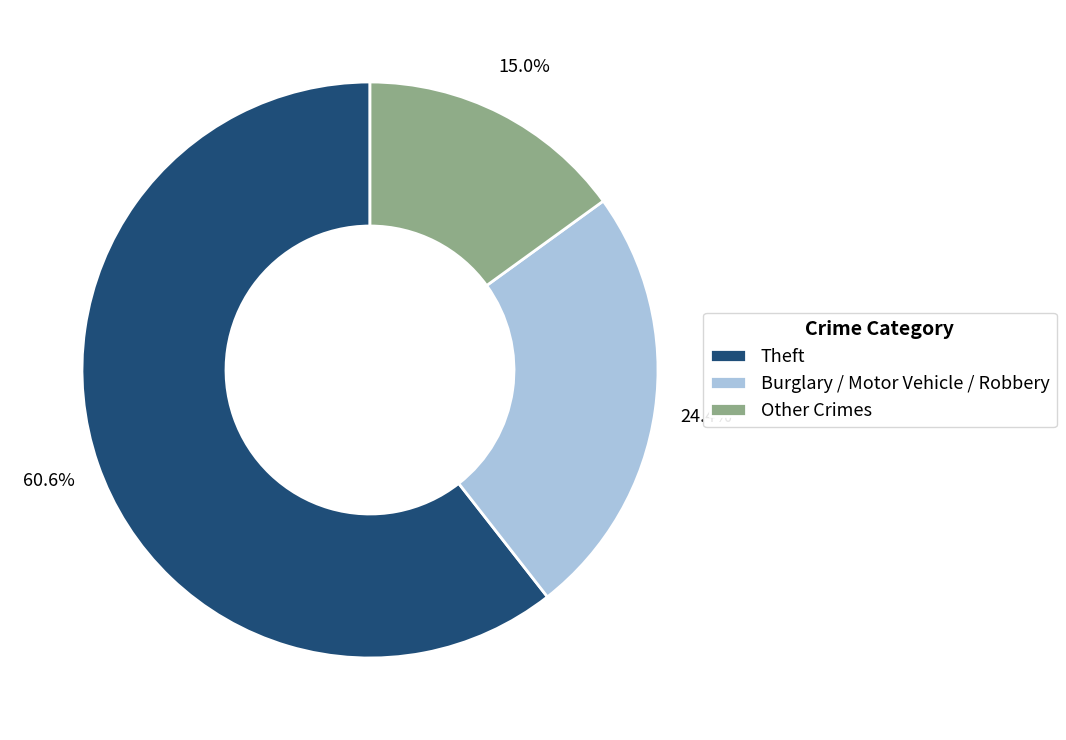

How much of the chart is everything except Other Crimes?

85.0%